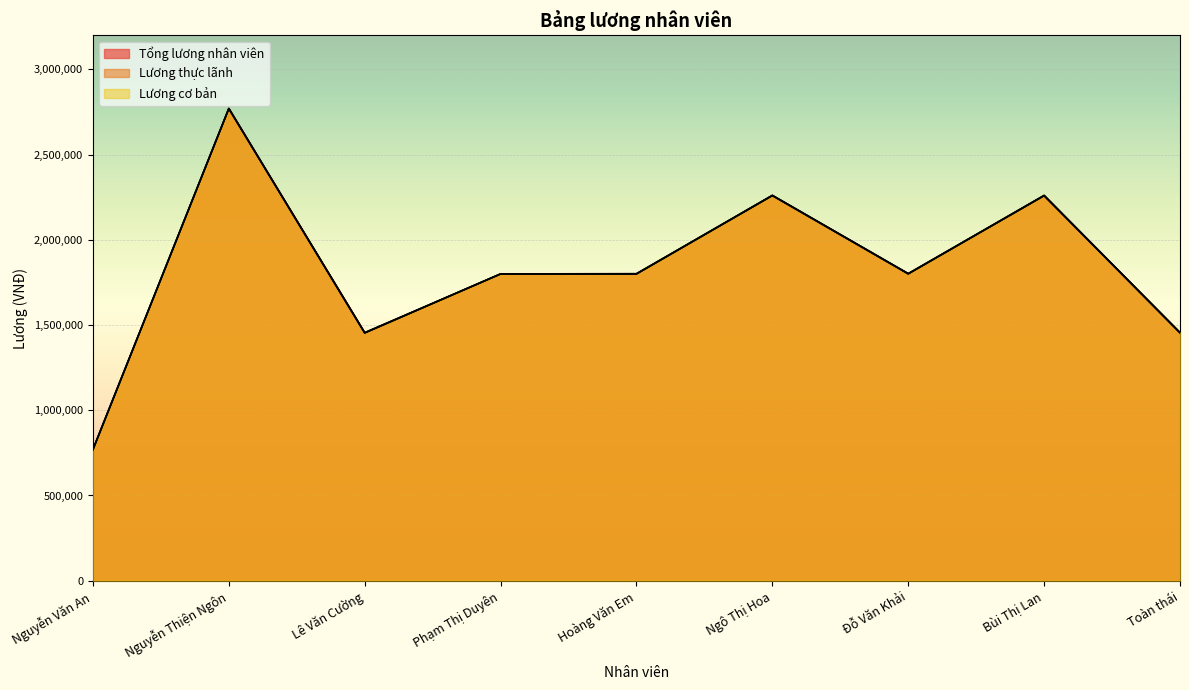

Where is the first local minimum for Lương cơ bản?

Lê Văn Cường